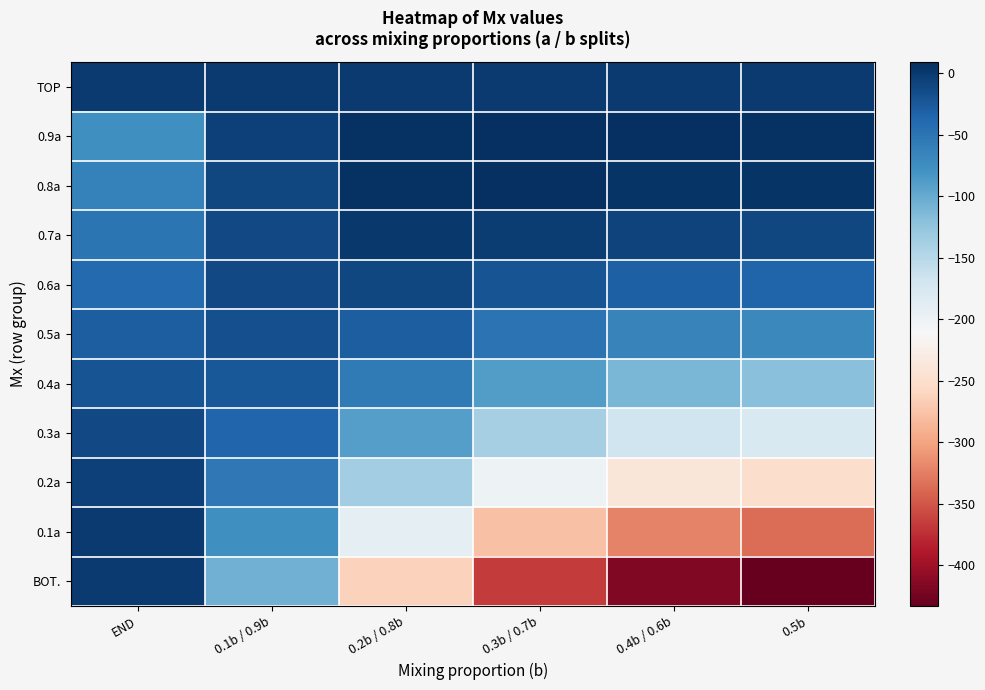

What is the difference between the highest and lowest values at END?

77